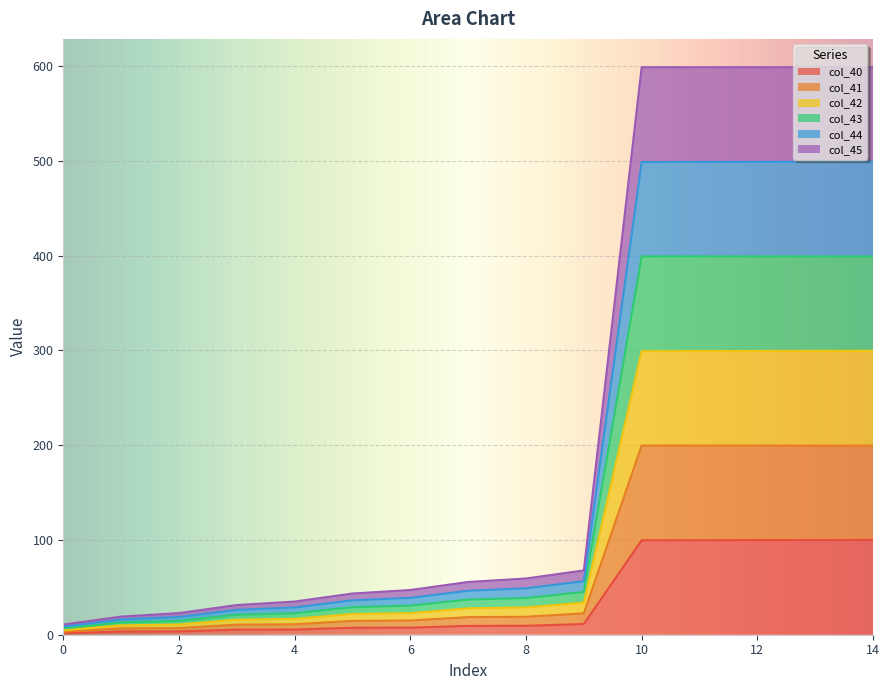

True or false: col_40 has a value of 152.2 at 14.

False